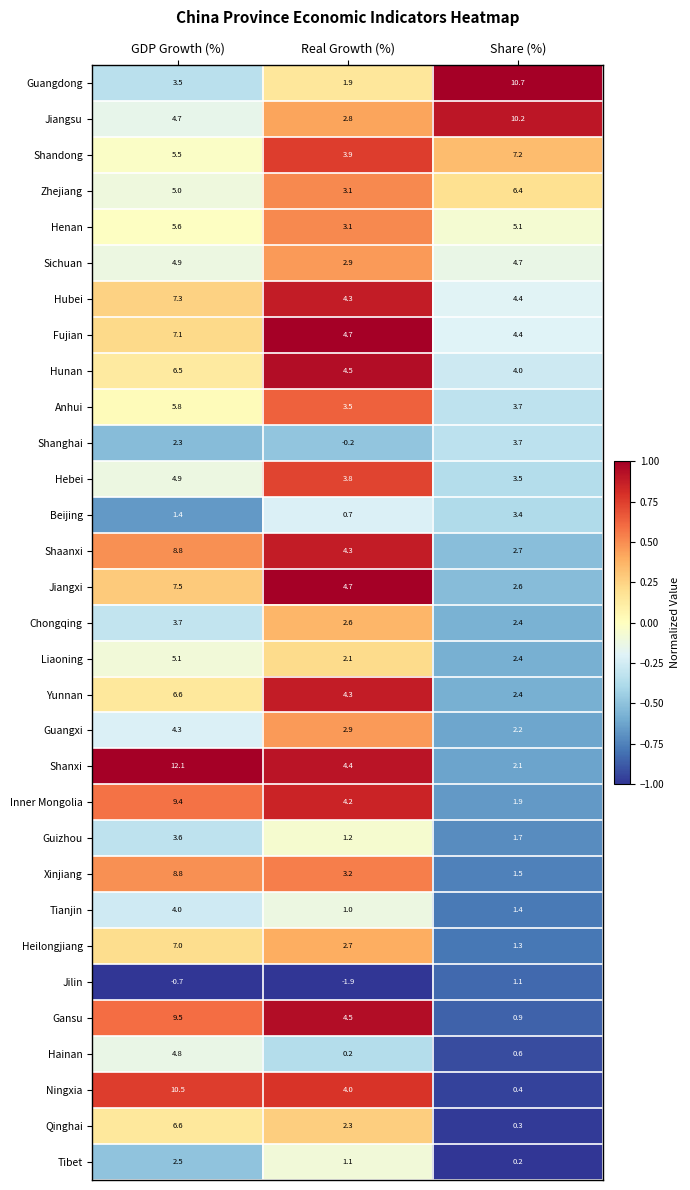

What is the difference between the highest and lowest values at GDP Growth (%)?

12.8